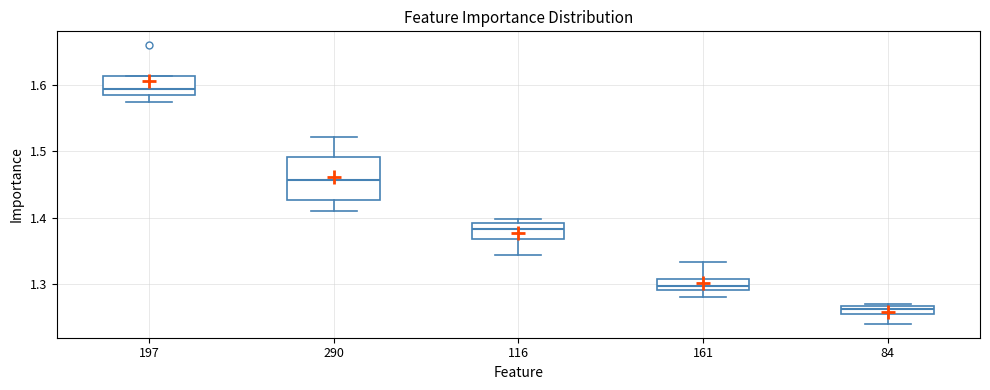

Where does the upper whisker of the box at x = 290 end on the y-axis? The values are not printed on the chart, so give them approximately, as read against the axis.

1.52